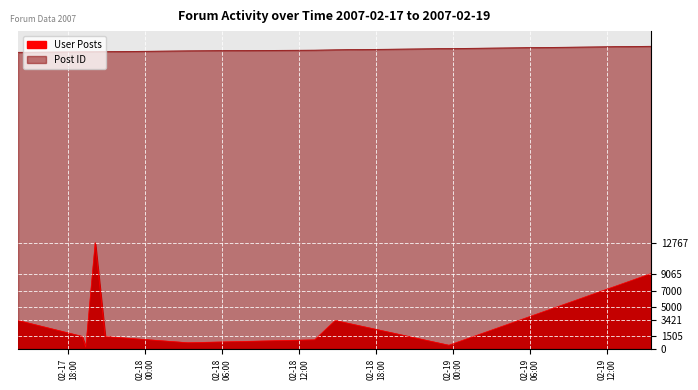

What is the value of the Post ID point at the 4th from the left?

35734